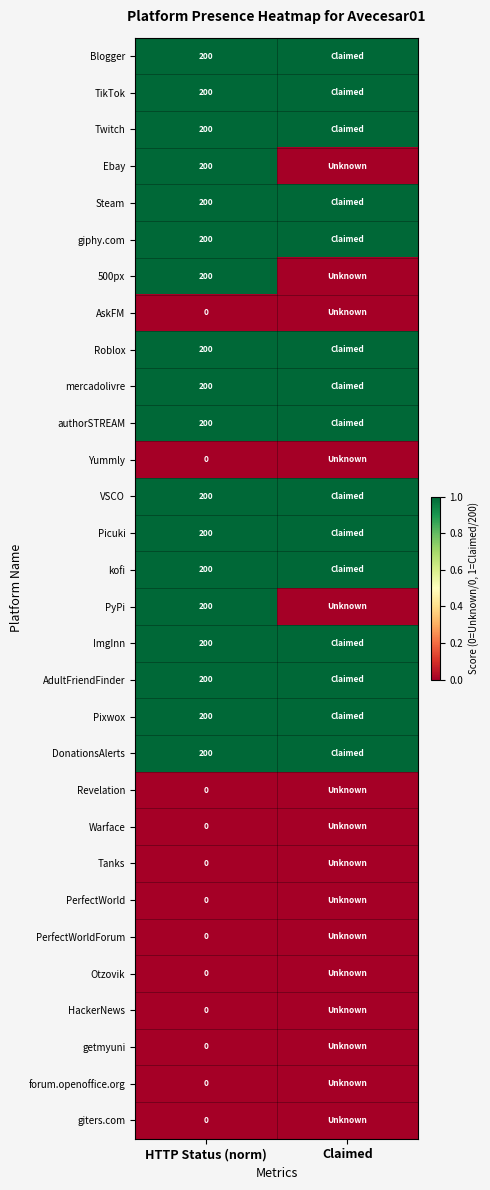

The value of mercadolivre at HTTP Status (norm) is 200. True or false?

True